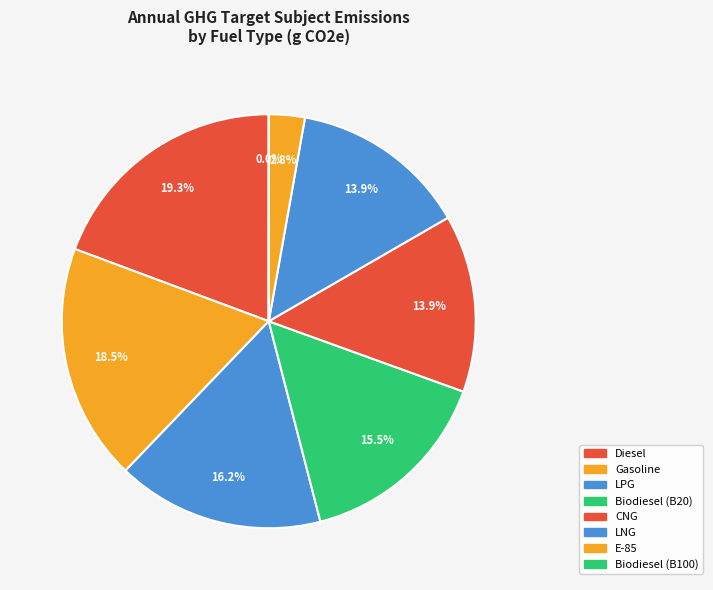

To the nearest percent, what percentage of the pie is Gasoline?

19%